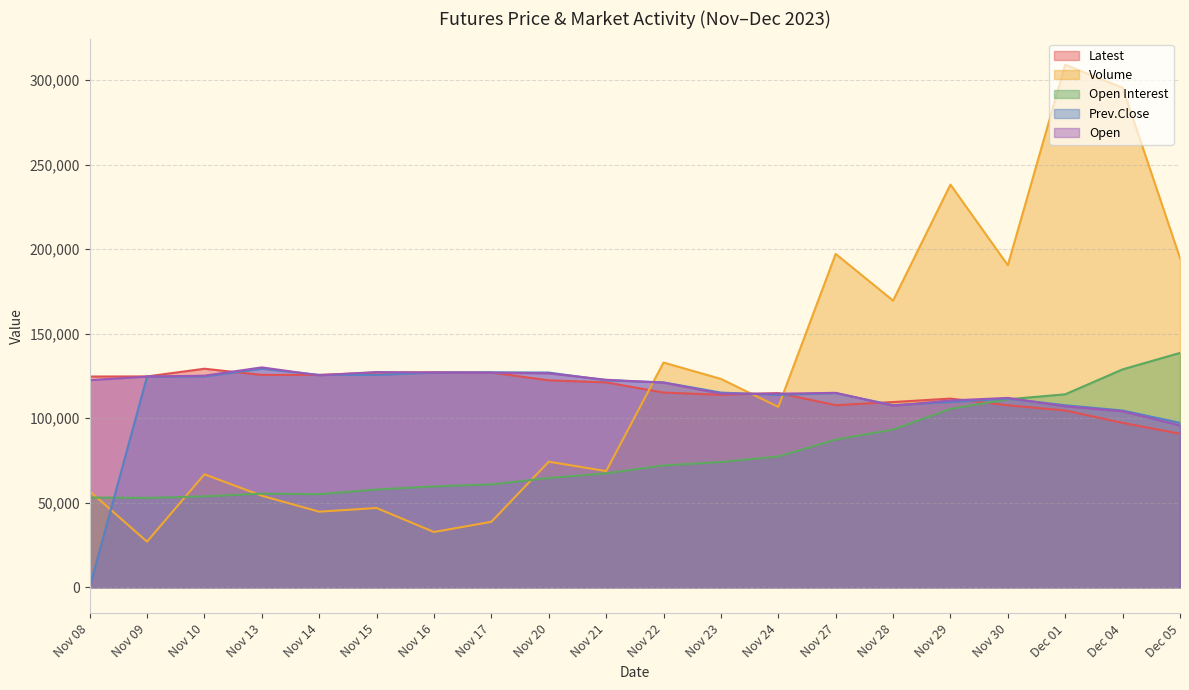

Between Nov 10 and Nov 29, which series saw the biggest shift?

Volume